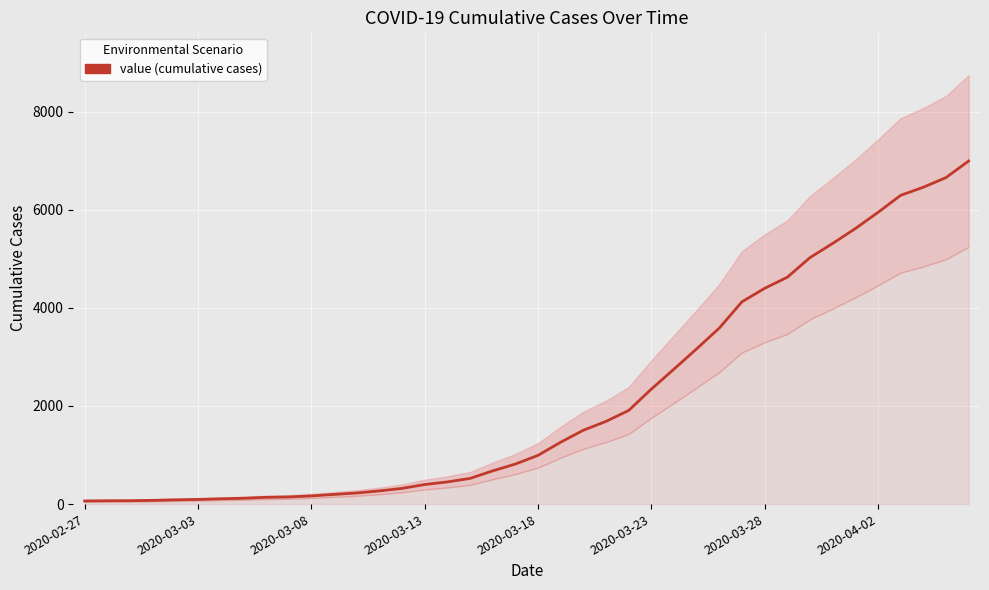

What is the average value?

2142